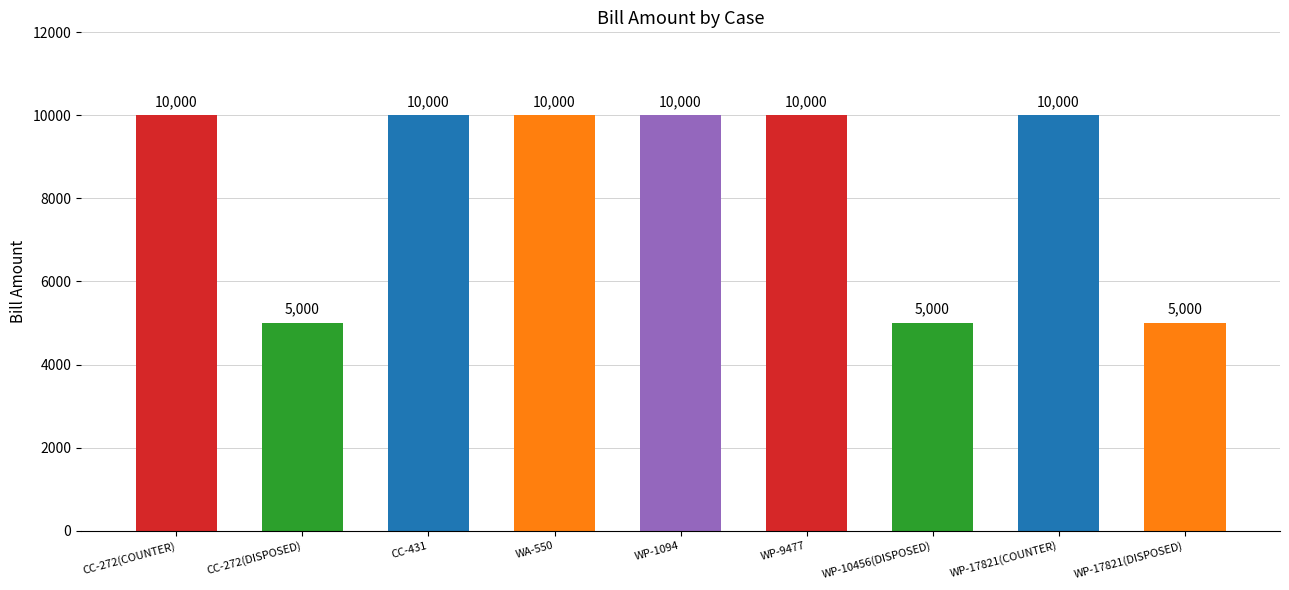

What is the change in value from WP-9477 to WP-17821(DISPOSED)?

-5000